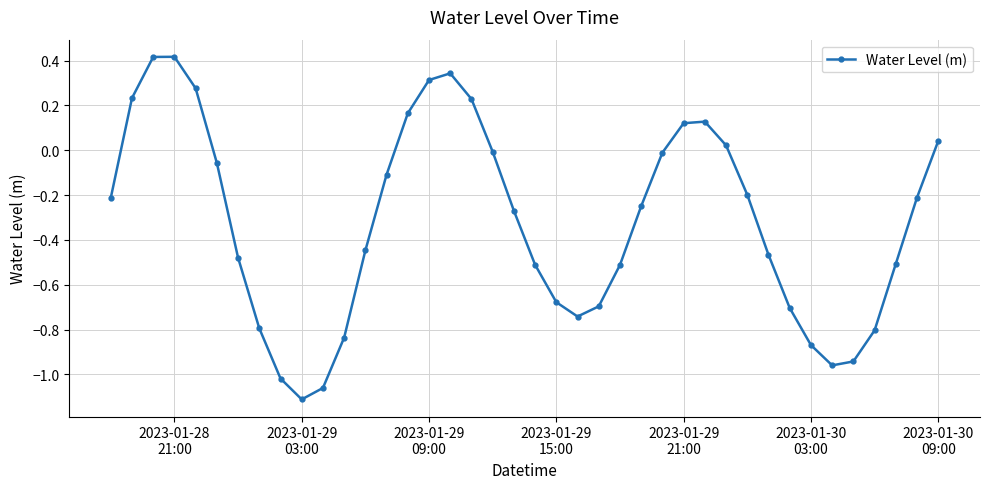

True or false: the data has more than 2 interior local peaks.

True